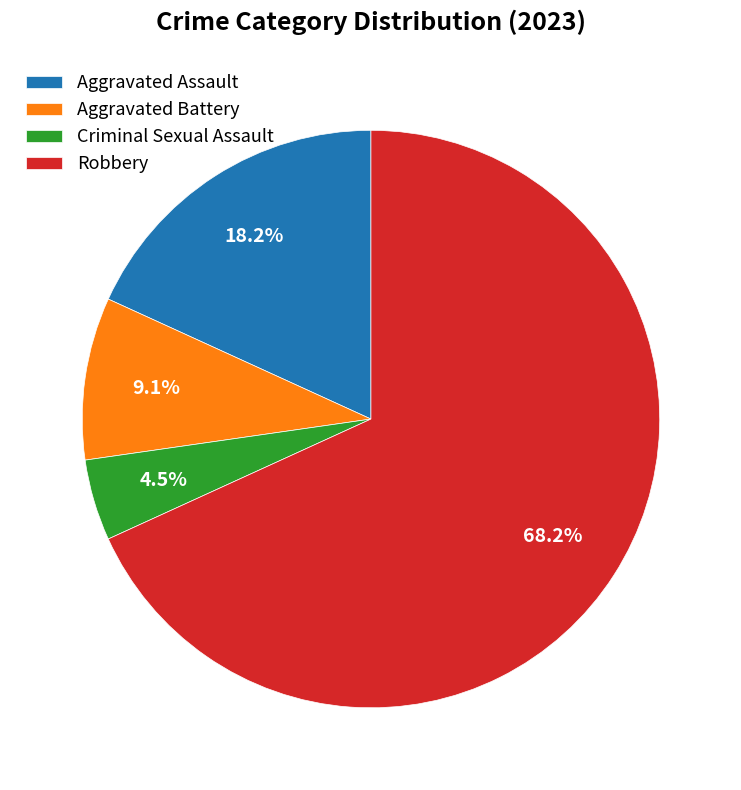

Rank the categories by value from lowest to highest.

Criminal Sexual Assault, Aggravated Battery, Aggravated Assault, Robbery